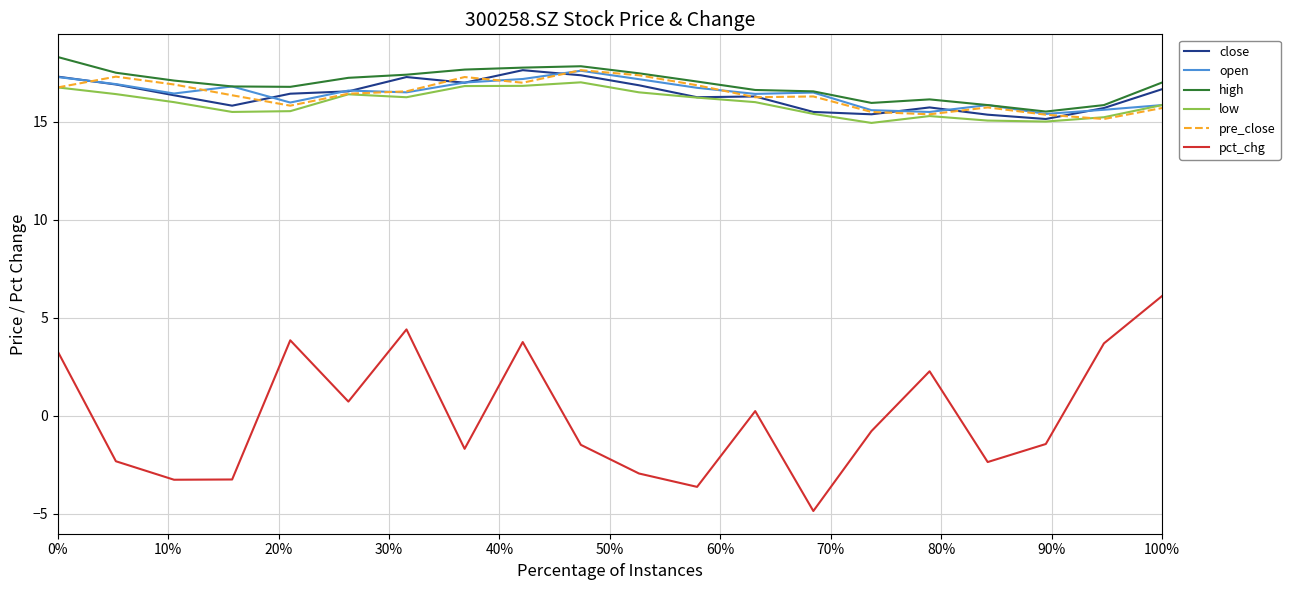

What is the sum of all close values?

327.5